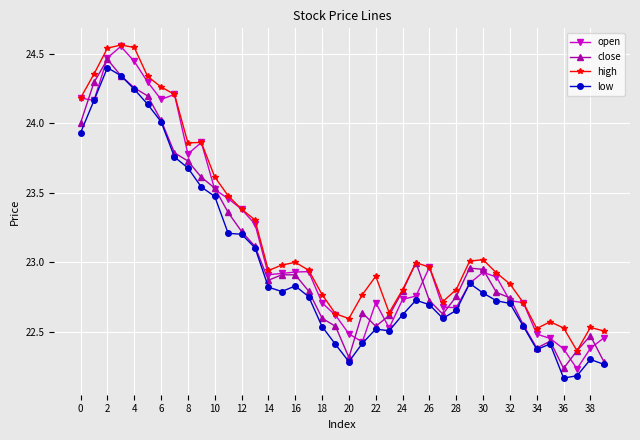

Which series has the widest spread of values?

open